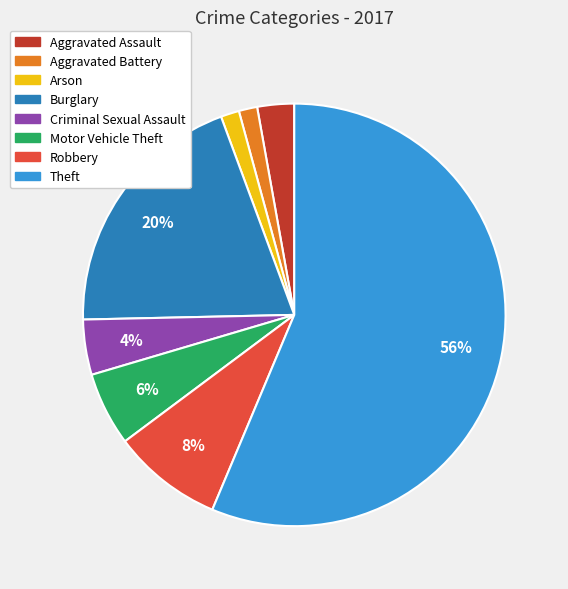

What is the largest slice in the pie chart?

Theft